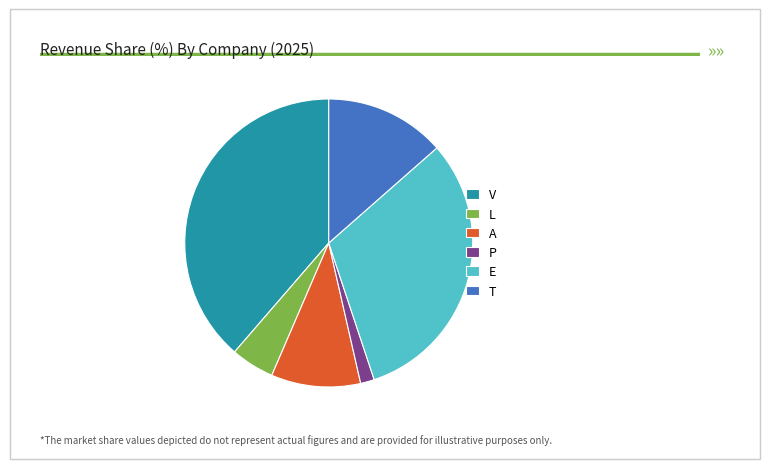

Do A and E together represent more than half of the pie?

No